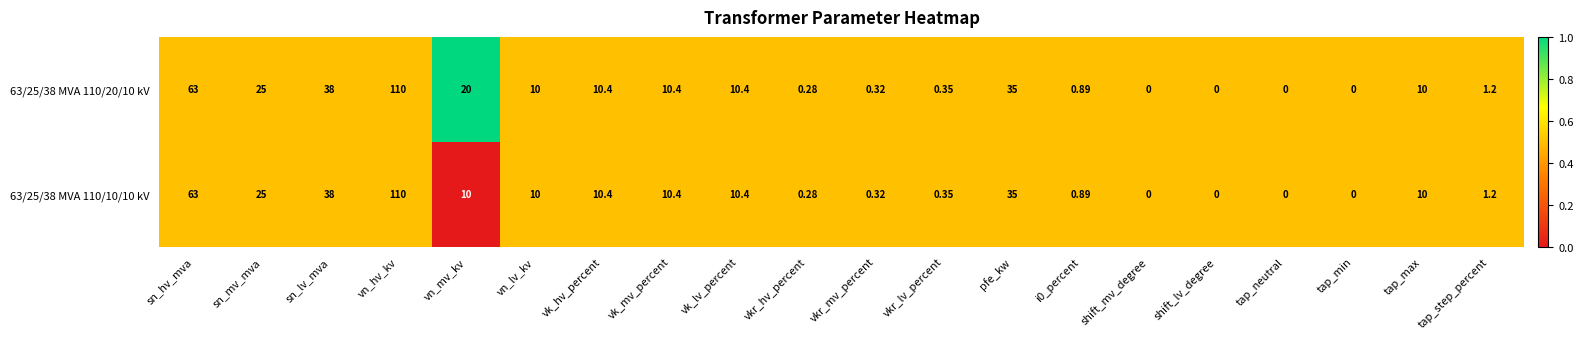

Is the value of 63/25/38 MVA 110/10/10 kV at shift_mv_degree greater than the value of 63/25/38 MVA 110/20/10 kV at vn_hv_kv?

No